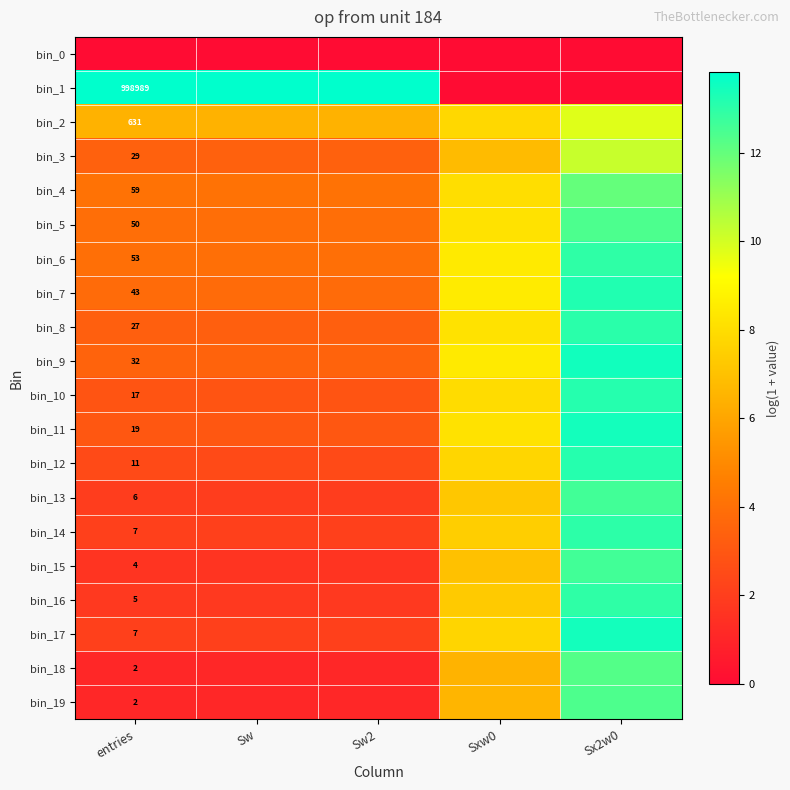

At which label does bin_18 reach its minimum?

entries